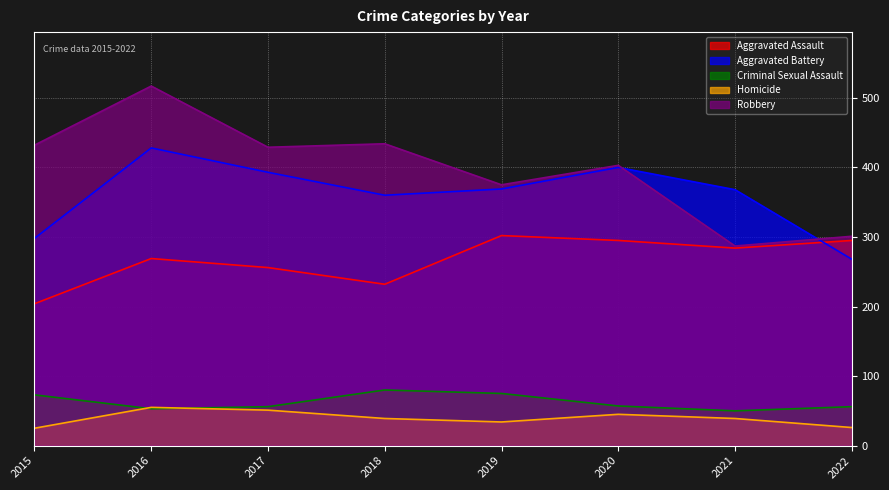

Between 2017 and 2019, which is larger?

2019